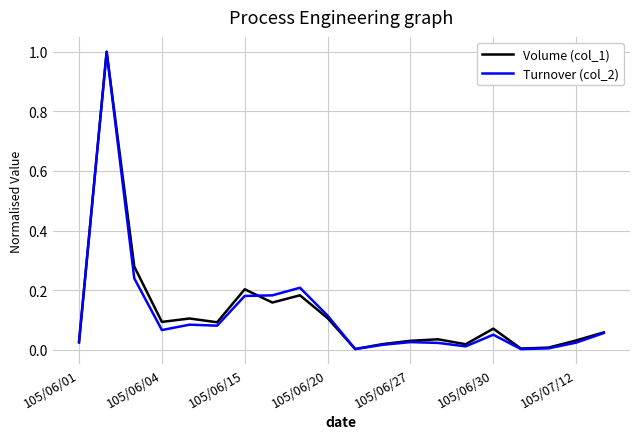

What is the greatest value displayed?

1.0